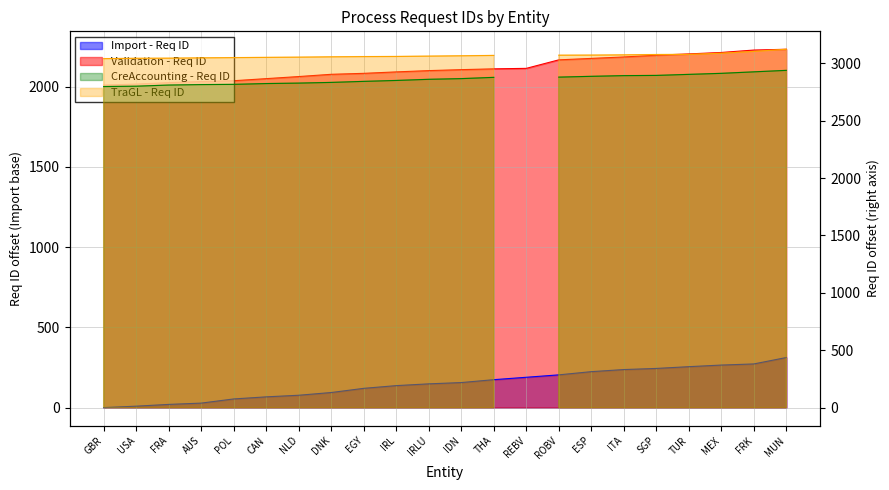

What is the spread (max minus min) of values at ROBV?

1962